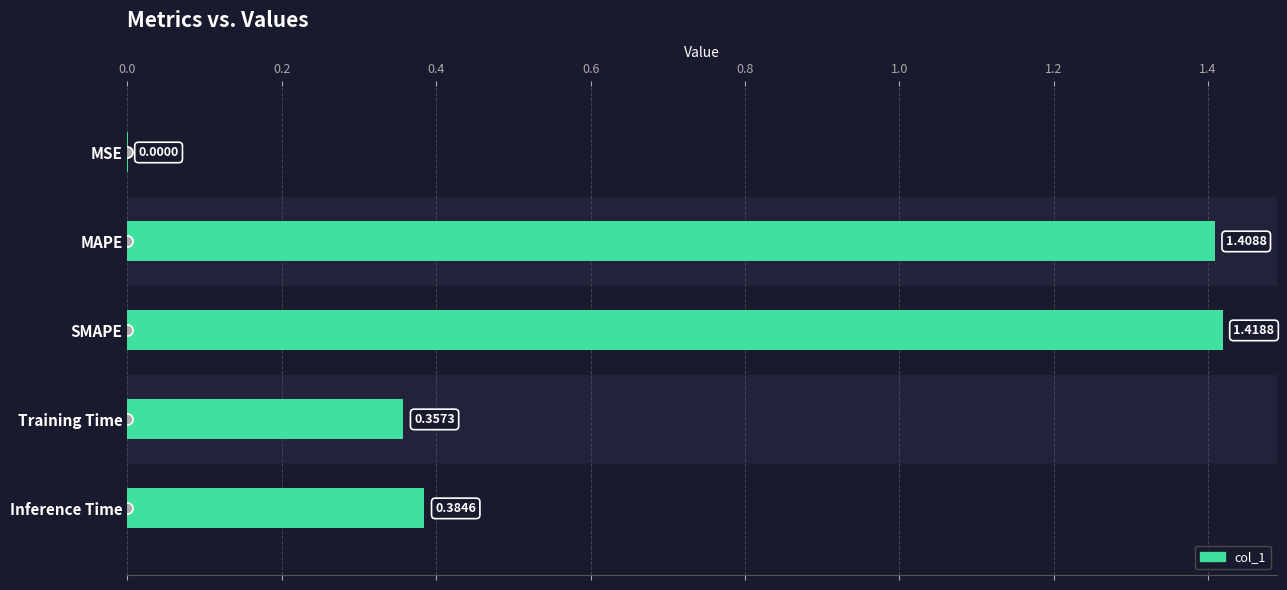

What is the sum of all values?

3.6